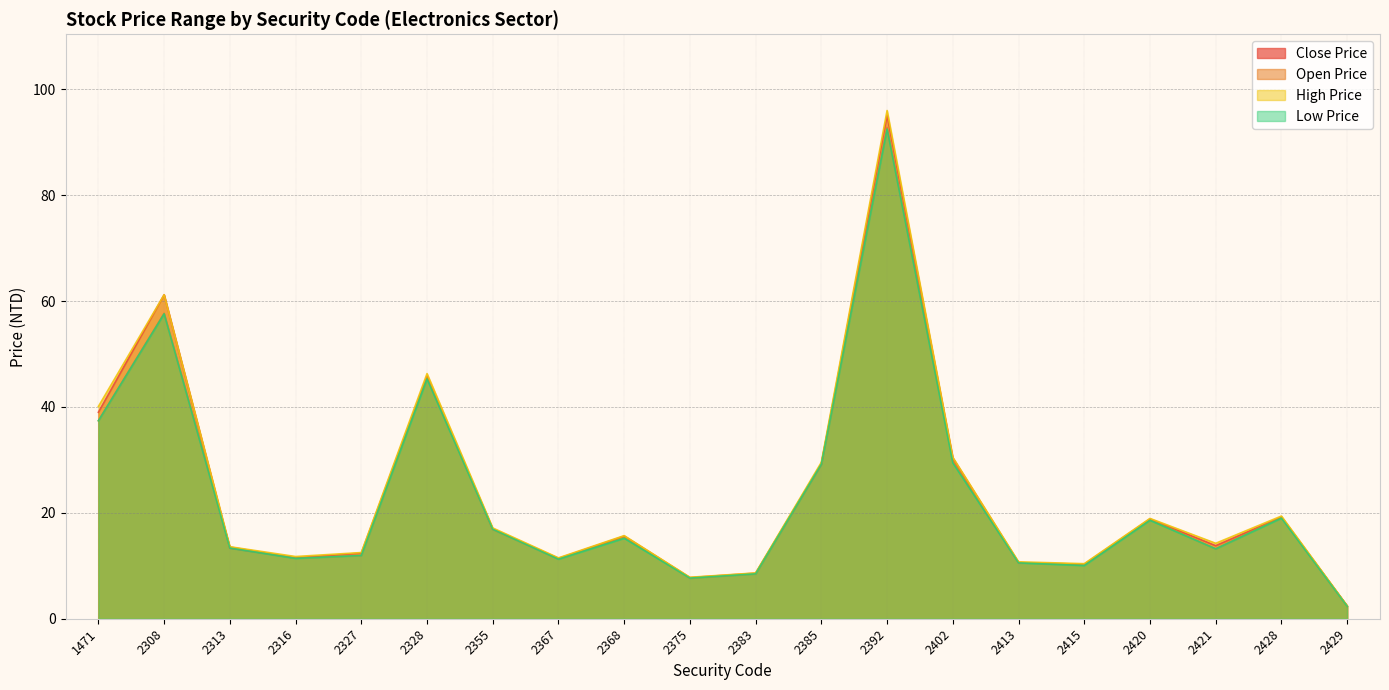

Count the number of data series in this chart.

4